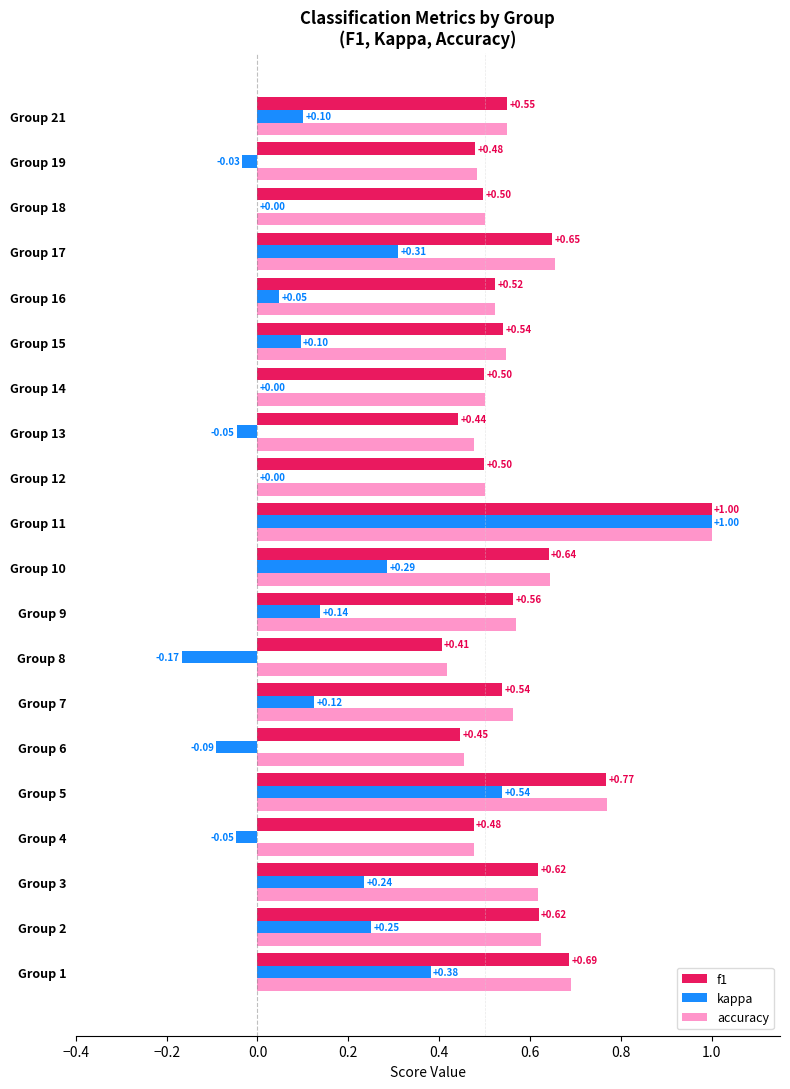

What is the total value across all series at Group 18?

1.0